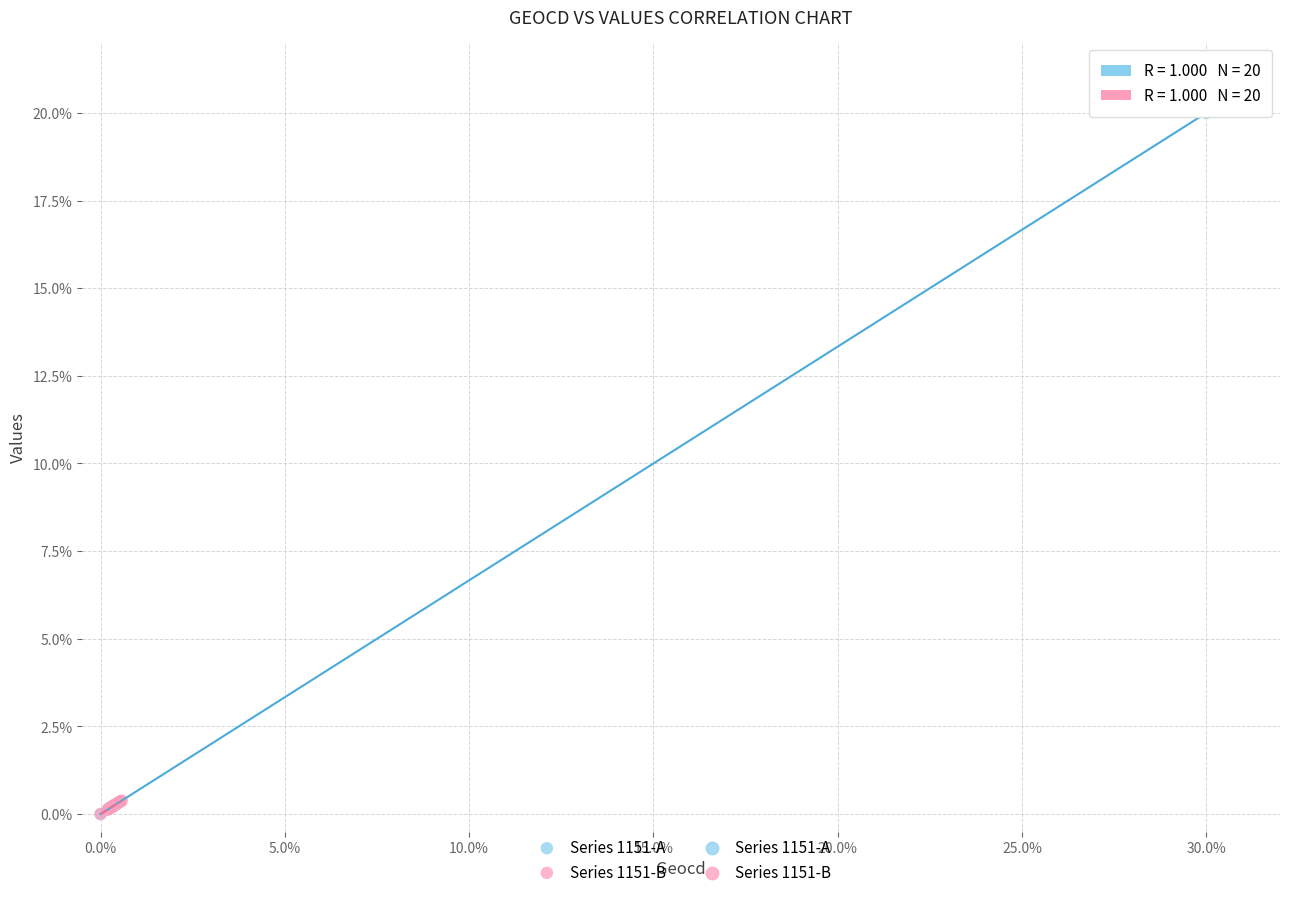

Which series has the largest Y range (max minus min)?

Series 1151-A